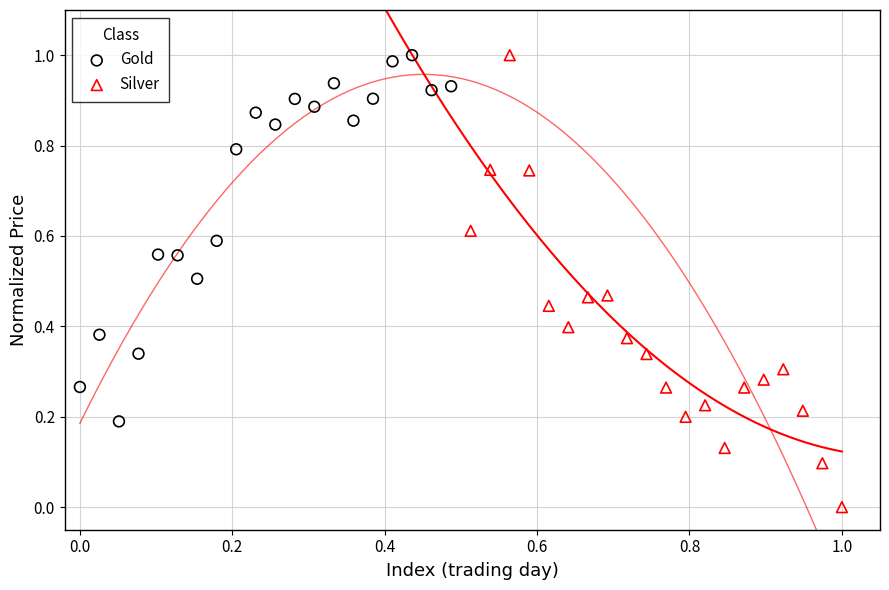

Which series contains the lowest Y value?

Silver